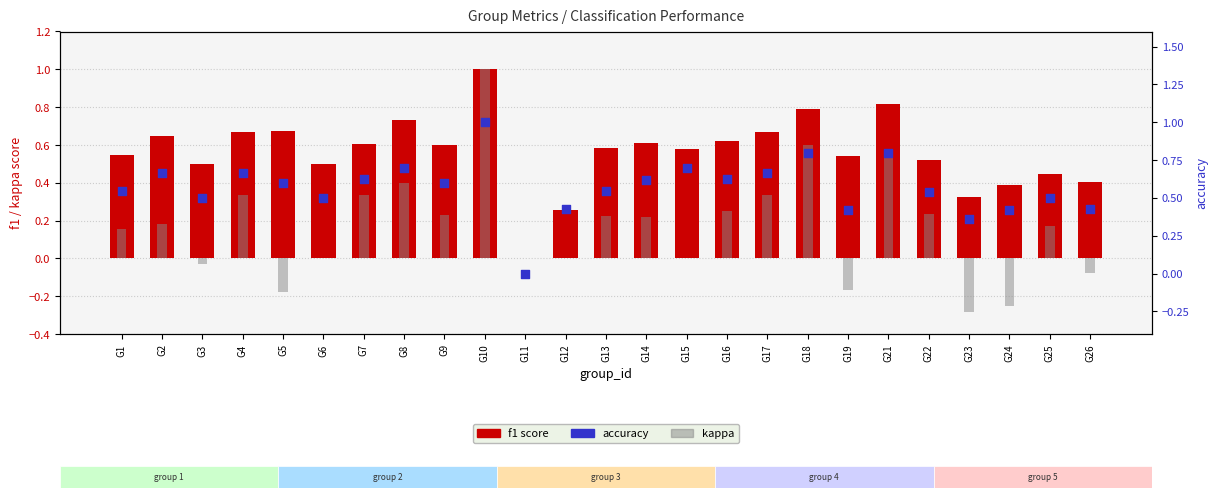

What are all the series names shown in the legend?

f1 score, kappa, accuracy